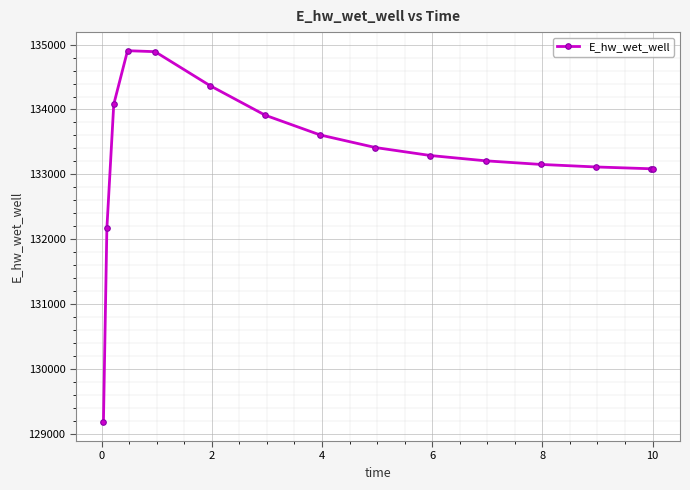

How many distinct data groups are displayed?

1